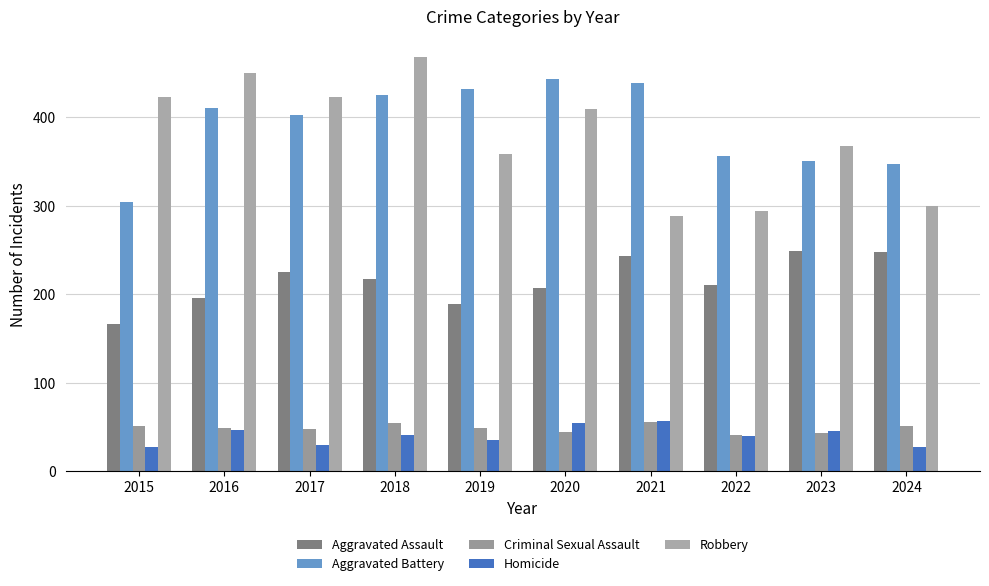

Is it true that Aggravated Assault equals 137 at 2023?

False